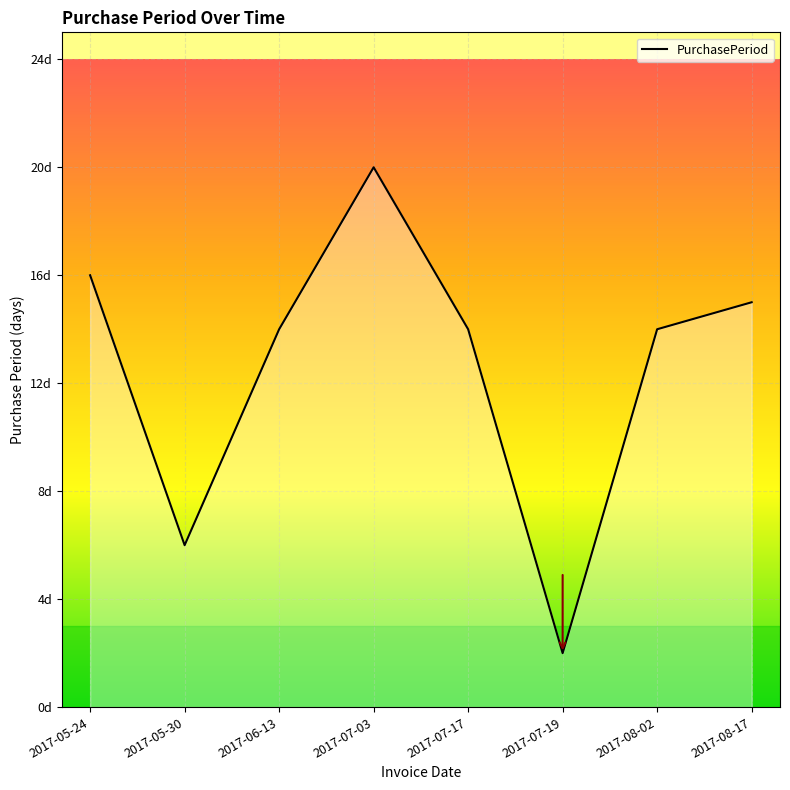

Reading left to right, extract all data points from this chart.

2017-05-24=16	2017-05-30=6	2017-06-13=14	2017-07-03=20	2017-07-17=14	2017-07-19=2	2017-08-02=14	2017-08-17=15